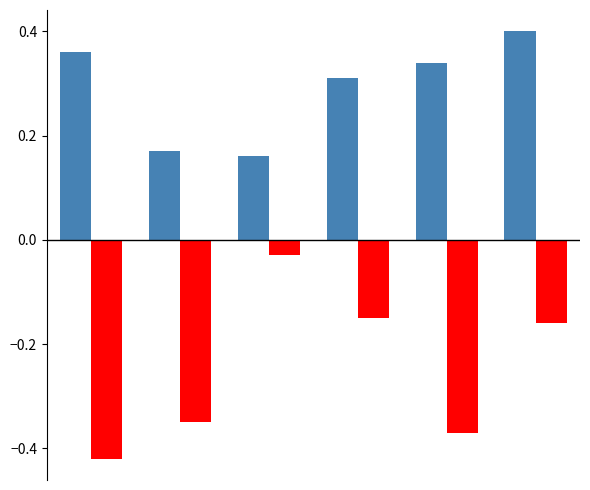

What is the minimum value shown in the chart?

-0.4